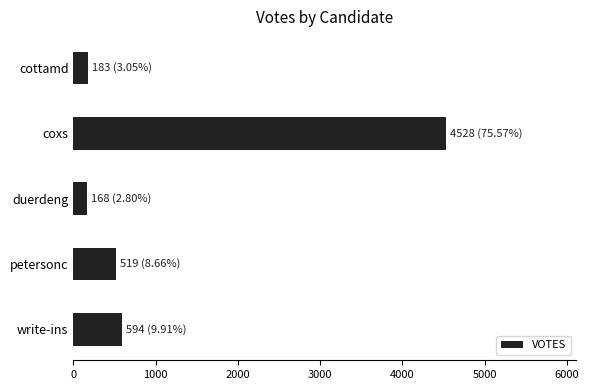

What is the maximum value shown in the chart?

4528